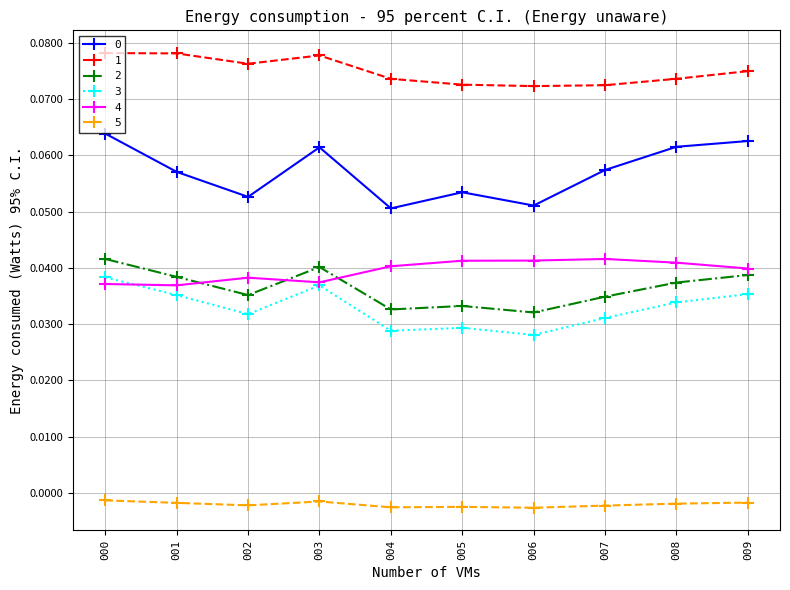

How many lines are shown in the chart?

6